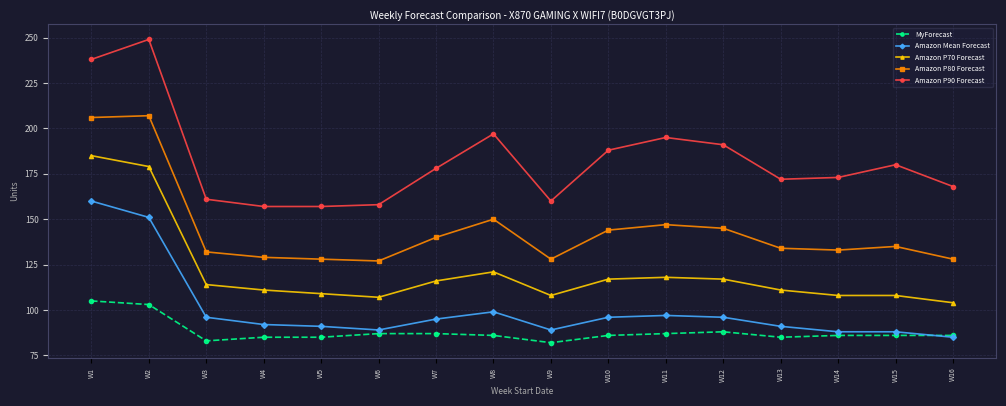

What is the sum of all Amazon P80 Forecast values?

2313